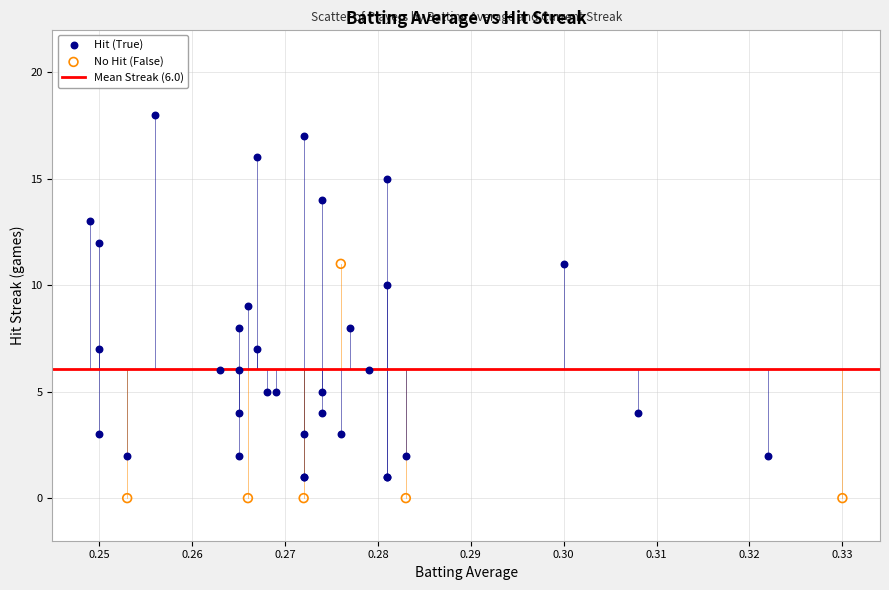

Which series has the largest Y range (max minus min)?

Hit (True)